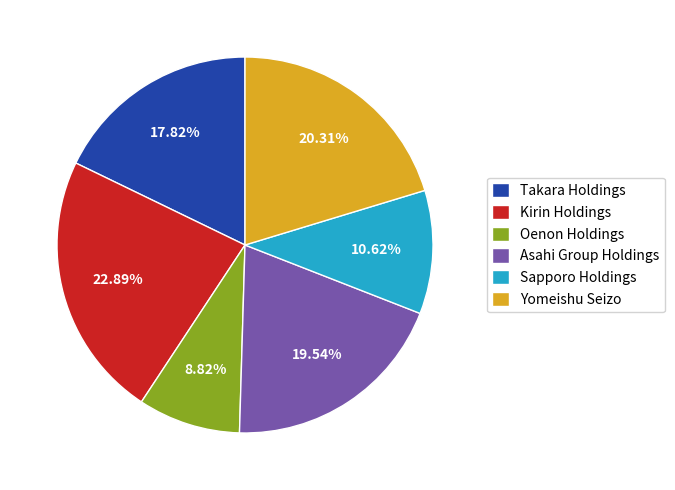

Do Takara Holdings and Asahi Group Holdings together represent more than half of the pie?

No